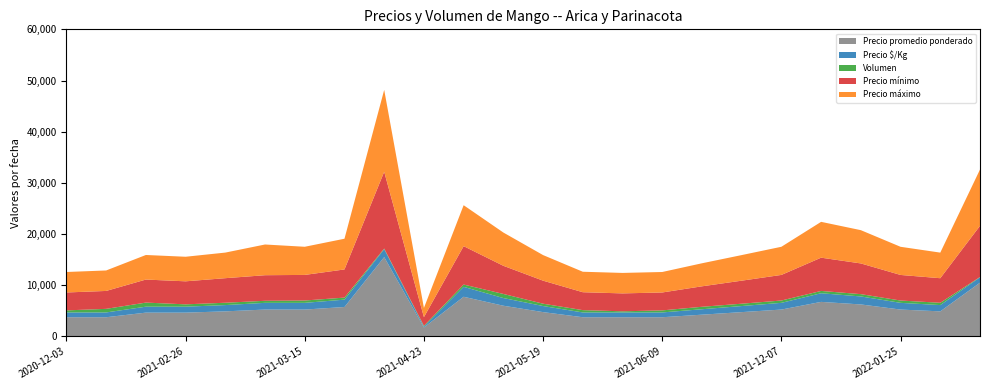

Reading left to right, extract all data points from this chart.

Precio promedio ponderado: 3750	3750	4650	4650	4900	5250	5250	5750	15500	1750	7750	6000	4750	3750	3750	3750	4250	4750	5250	6750	6250	5250	4900	10500
Precio $/Kg: 938	938	1162	1162	1225	1312	1312	1438	1550	175	1938	1500	1188	938	938	938	1062	1188	1312	1688	1562	1312	1225	1050
Volumen: 400	700	800	456	456	400	456	400	120	140	450	800	456	450	220	400	480	456	456	450	450	450	450	60
Precio mínimo: 3500	3500	4500	4500	4800	5000	5000	5500	15000	1700	7500	5500	4500	3500	3500	3500	4000	4500	5000	6500	6000	5000	4800	10000
Precio máximo: 4000	4000	4800	4800	5000	6000	5500	6000	16000	1800	8000	6500	5000	4000	4000	4000	4500	5000	5500	7000	6500	5500	5000	11000